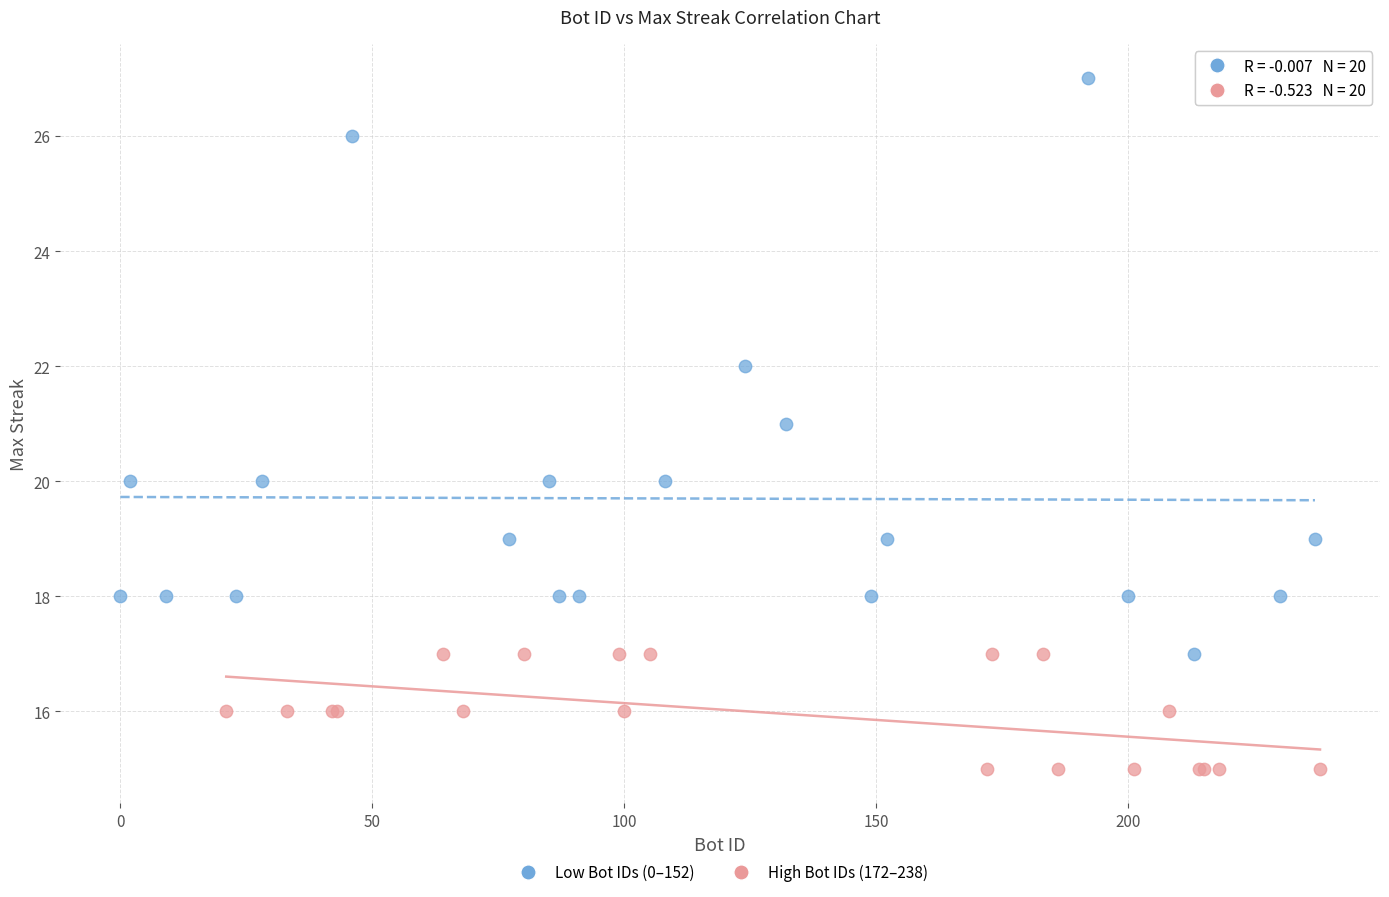

Which series reaches the minimum Y coordinate?

High Bot IDs (172–238)